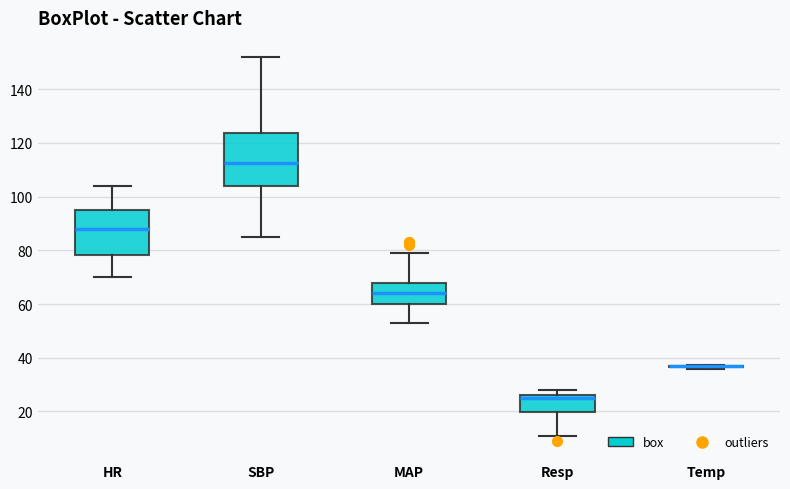

Comparing the boxes themselves (not the whiskers), which one is the tallest?

SBP